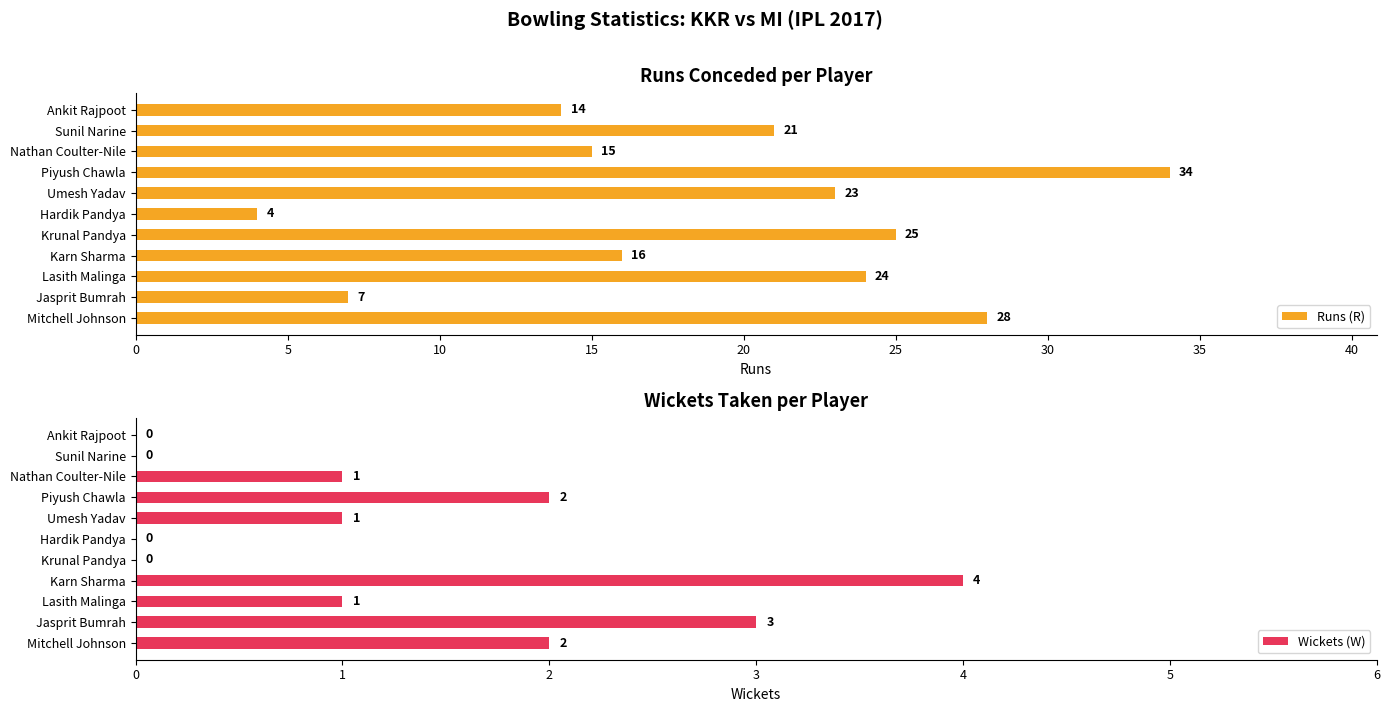

Rank the categories by Runs (R) value from highest to lowest.

Piyush Chawla, Mitchell Johnson, Krunal Pandya, Lasith Malinga, Umesh Yadav, Sunil Narine, Karn Sharma, Nathan Coulter-Nile, Ankit Rajpoot, Jasprit Bumrah, Hardik Pandya